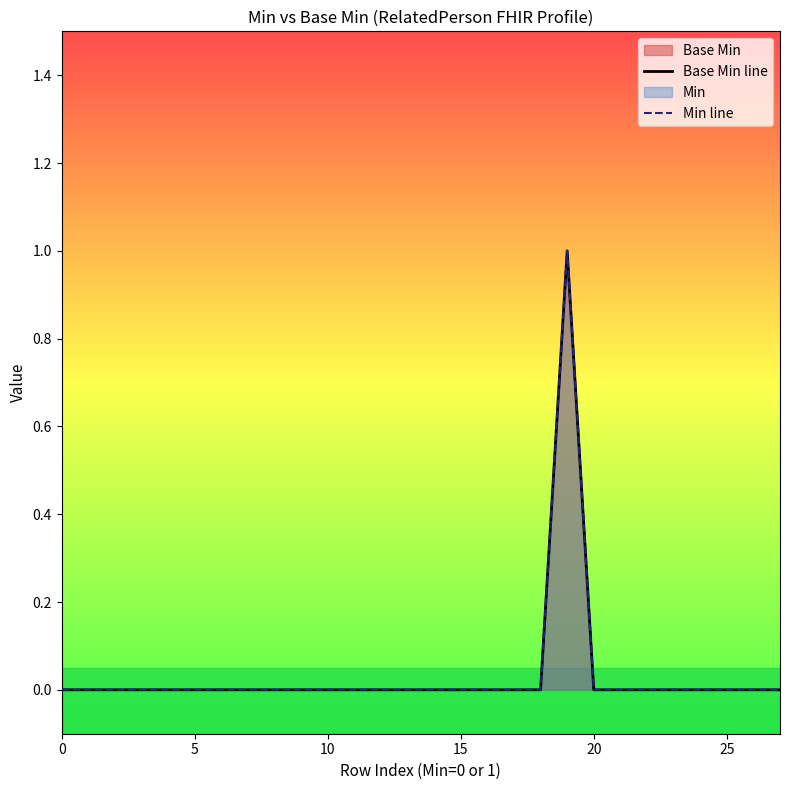

True or false: Base Min line and Min line intersect in this chart.

False